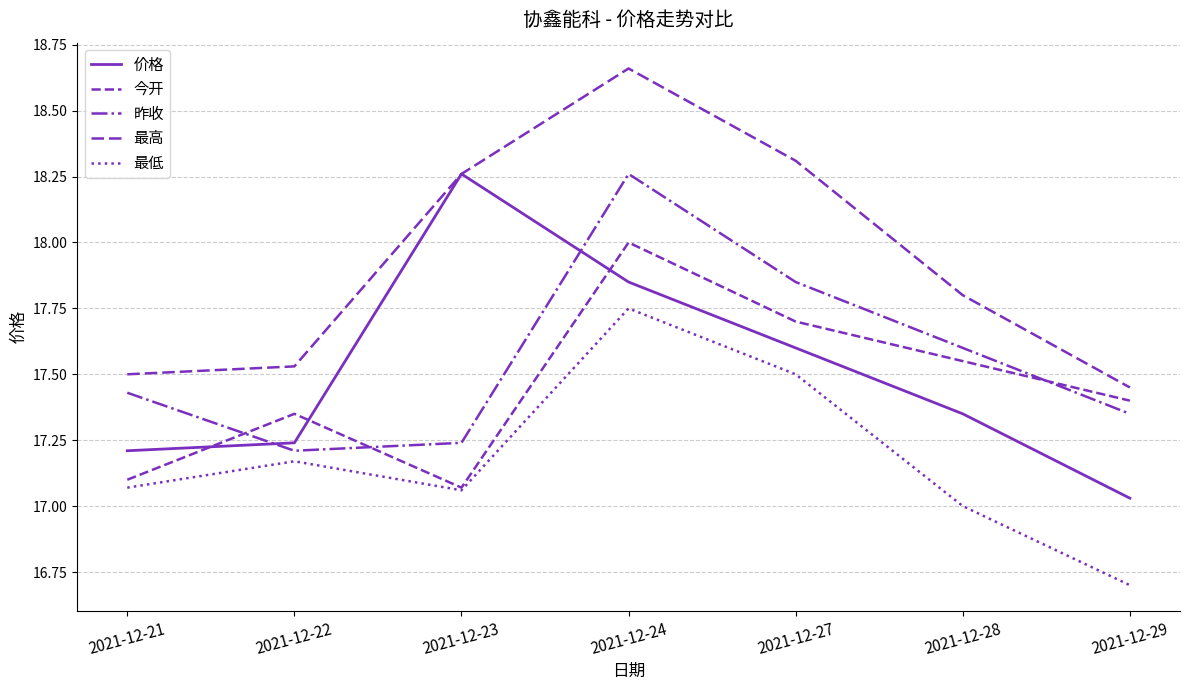

Does the chart have visible grid lines?

Yes